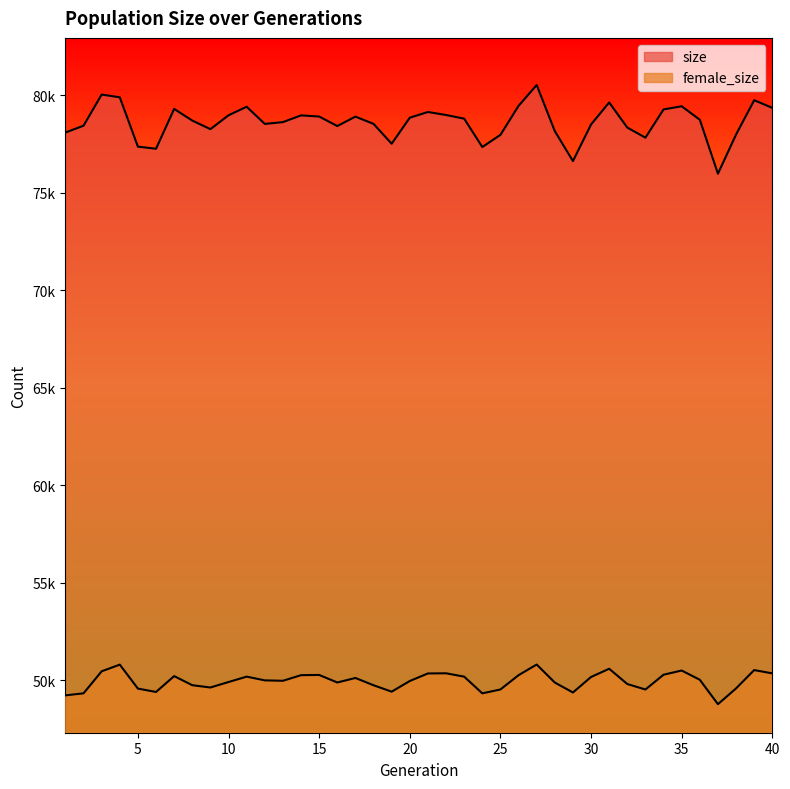

Is the value of size at 38 greater than the value of female_size at 2?

Yes